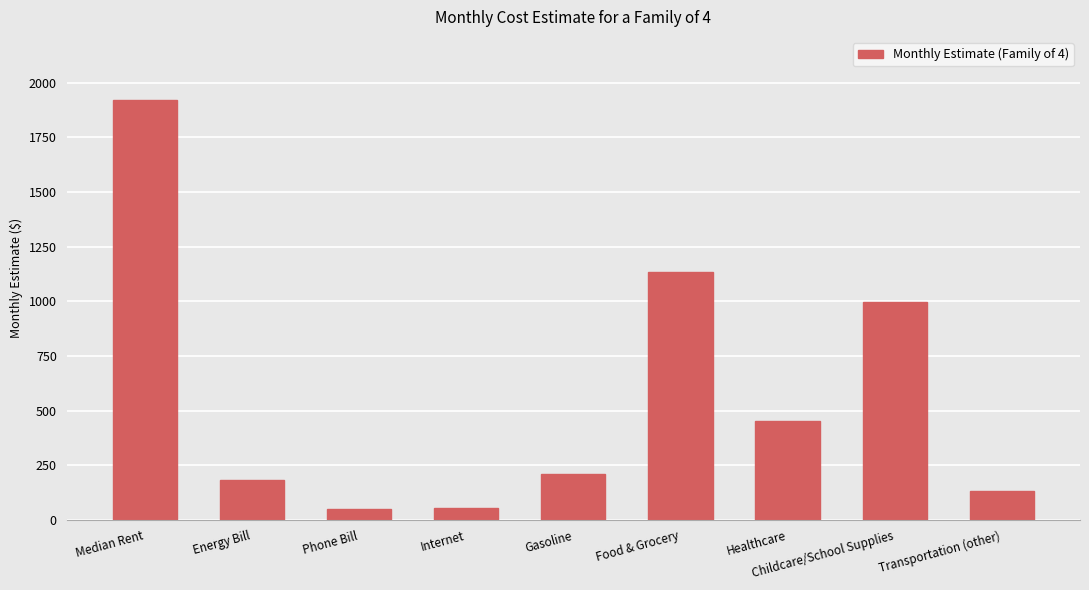

Count the number of data series in this chart.

1